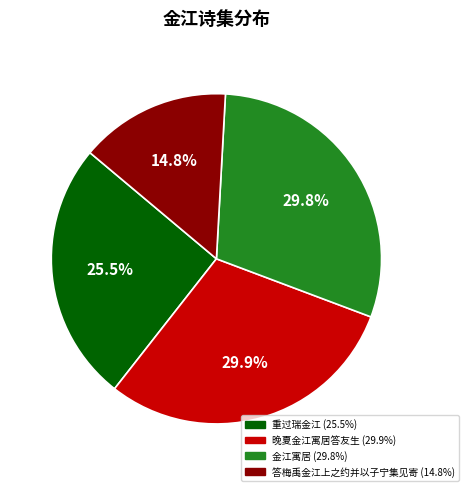

Is there a majority slice in this chart?

No